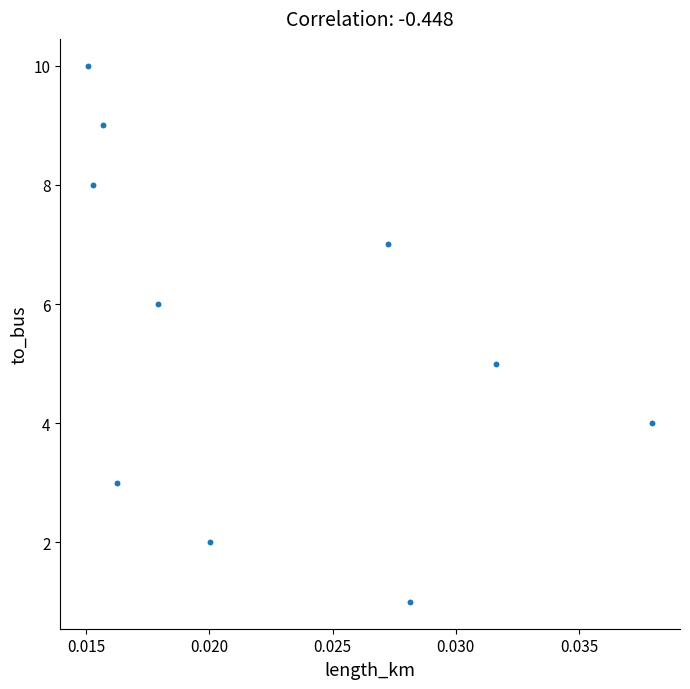

What is the average Y value?

6